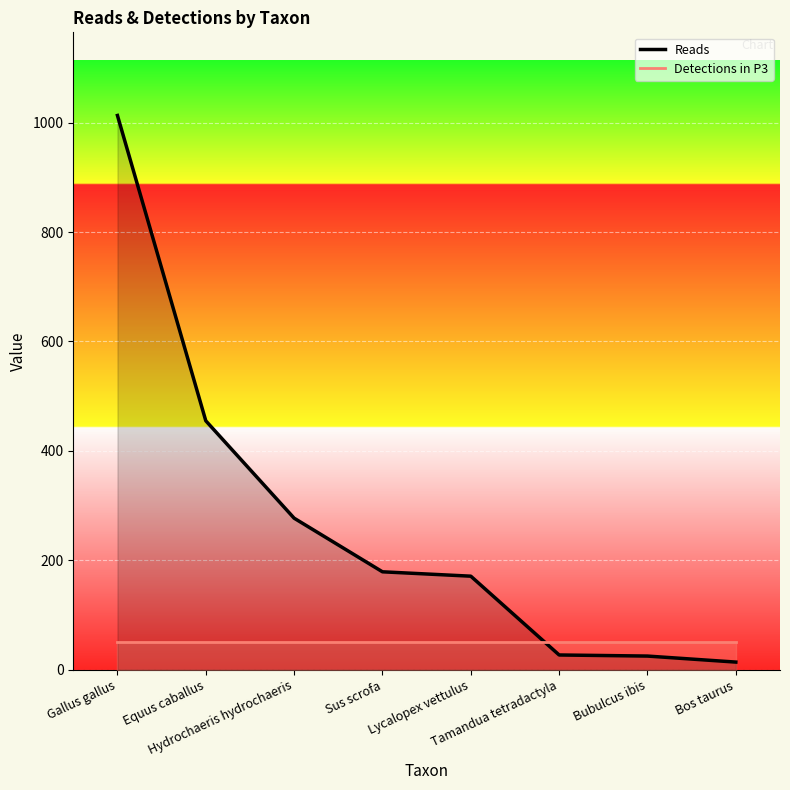

Reading left to right, transcribe all the data shown in this chart.

Reads: Gallus gallus=1013.0	Equus caballus=455.0	Hydrochaeris hydrochaeris=277.0	Sus scrofa=179.0	Lycalopex vettulus=171.0	Tamandua tetradactyla=27.0	Bubulcus ibis=25.0	Bos taurus=14.0
Detections in P3: Gallus gallus=50.7	Equus caballus=50.7	Hydrochaeris hydrochaeris=50.7	Sus scrofa=50.7	Lycalopex vettulus=50.7	Tamandua tetradactyla=50.7	Bubulcus ibis=50.7	Bos taurus=50.7